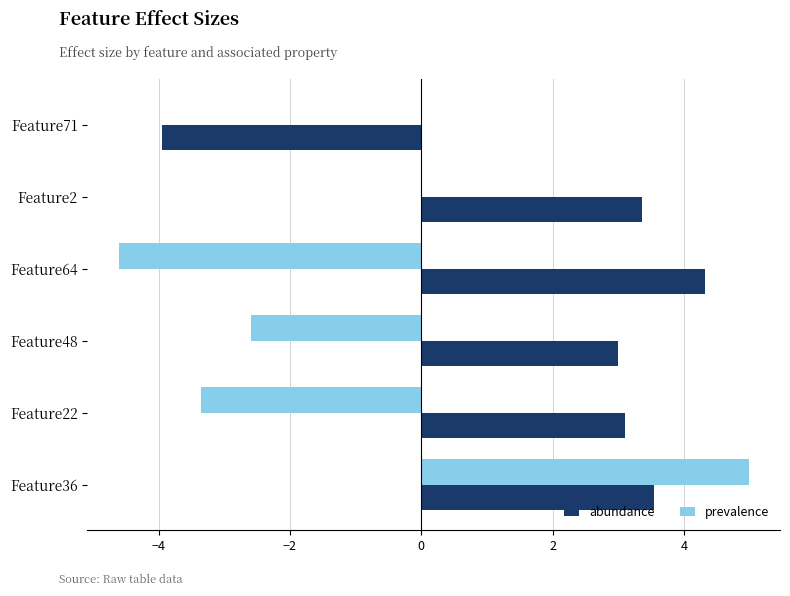

The value of abundance at Feature64 is 3.0. True or false?

False